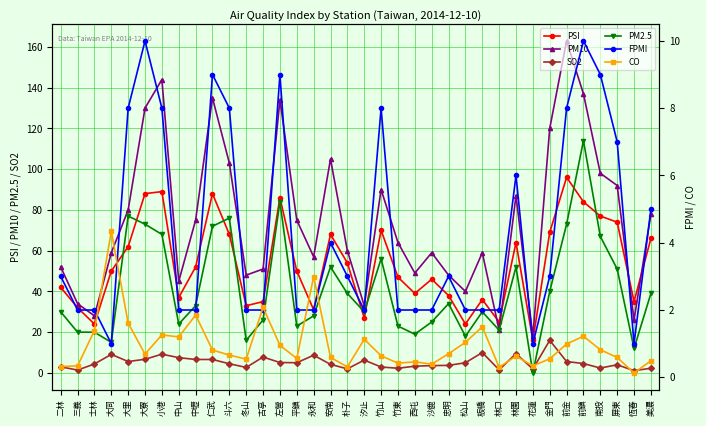

What is the maximum value for FPMI?

10.0